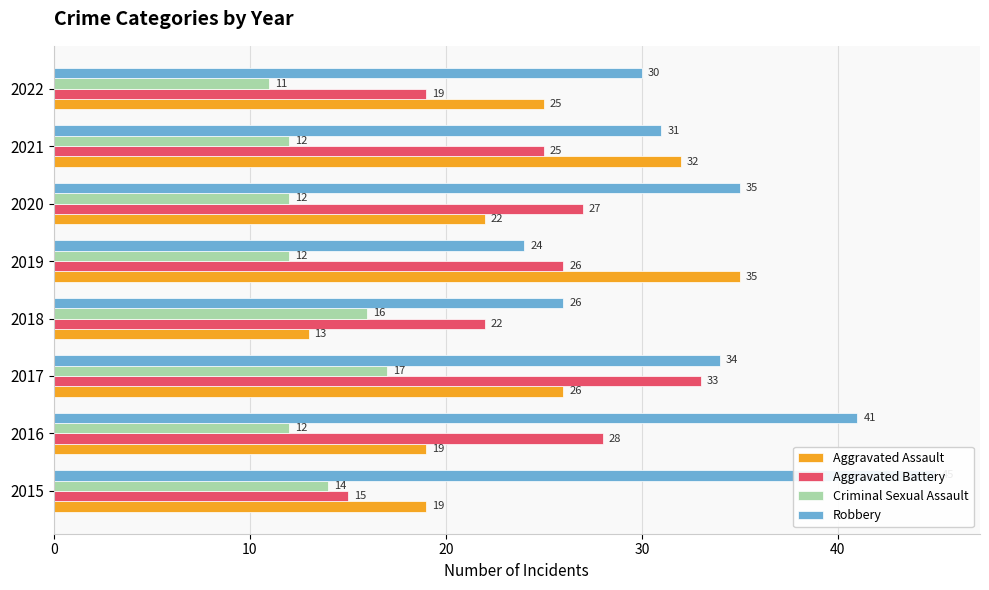

At how many categories does at least one series exceed 25?

8